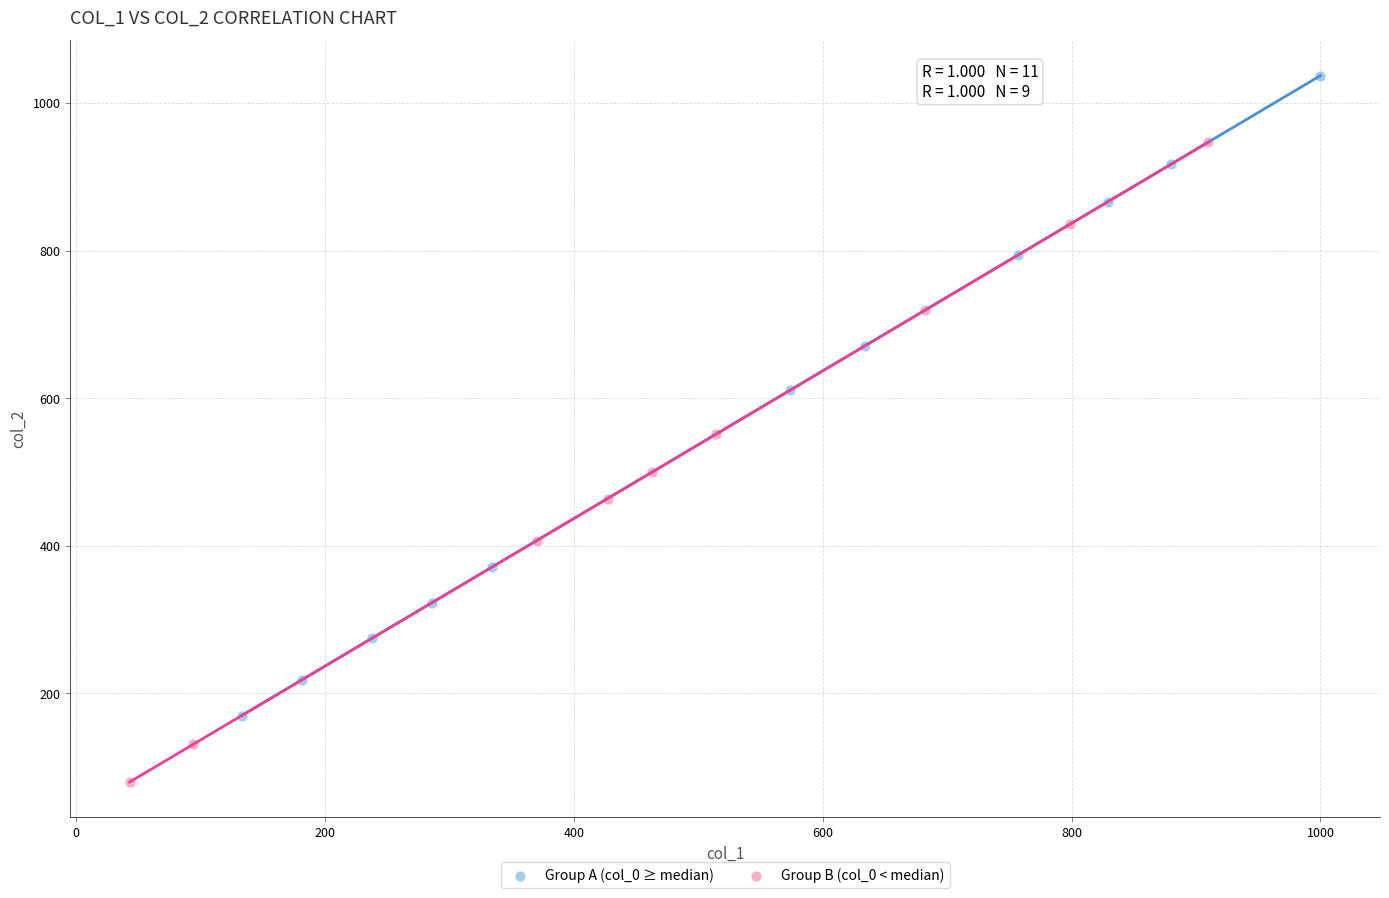

Which series reaches the minimum Y coordinate?

Group B (col_0 < median)